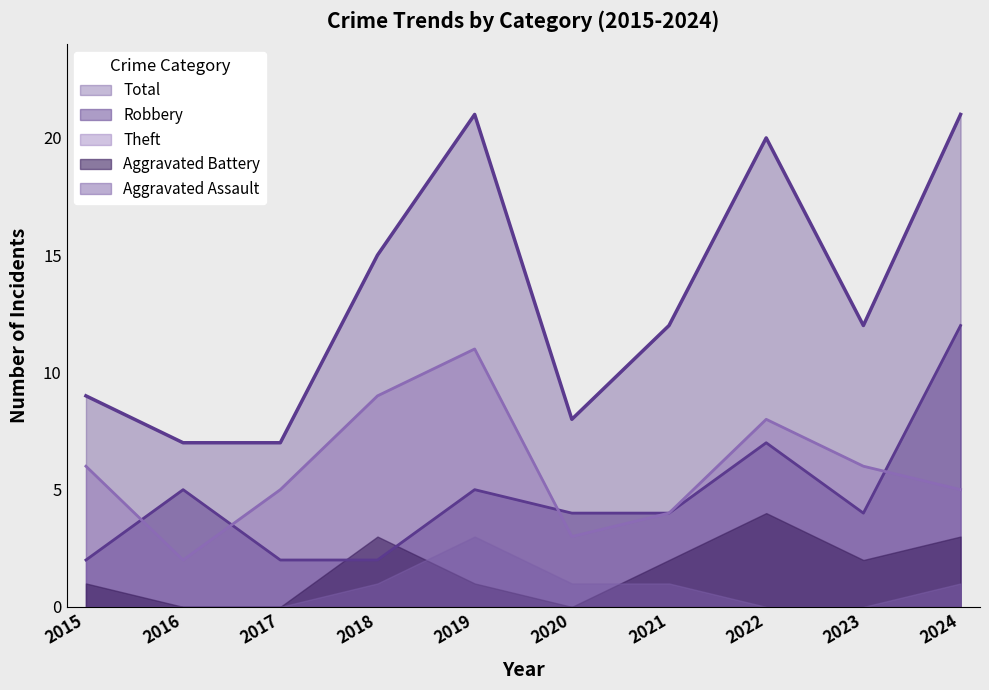

What is the difference between the highest and lowest values at 2017?

7